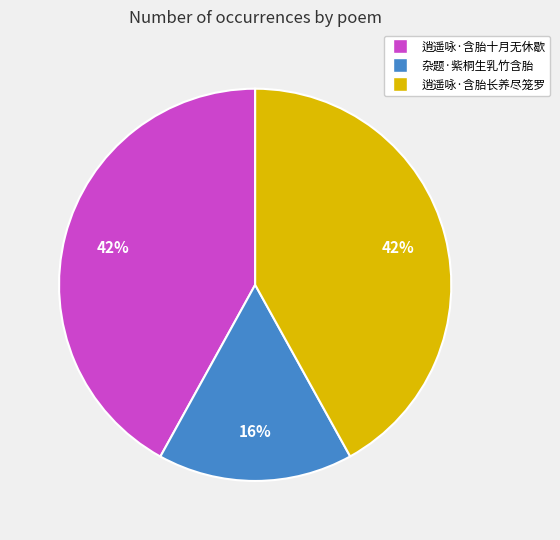

Approximately how many times larger is the value at 杂题·紫桐生乳竹含胎 compared to 逍遥咏·含胎长养尽笼罗?

0.4